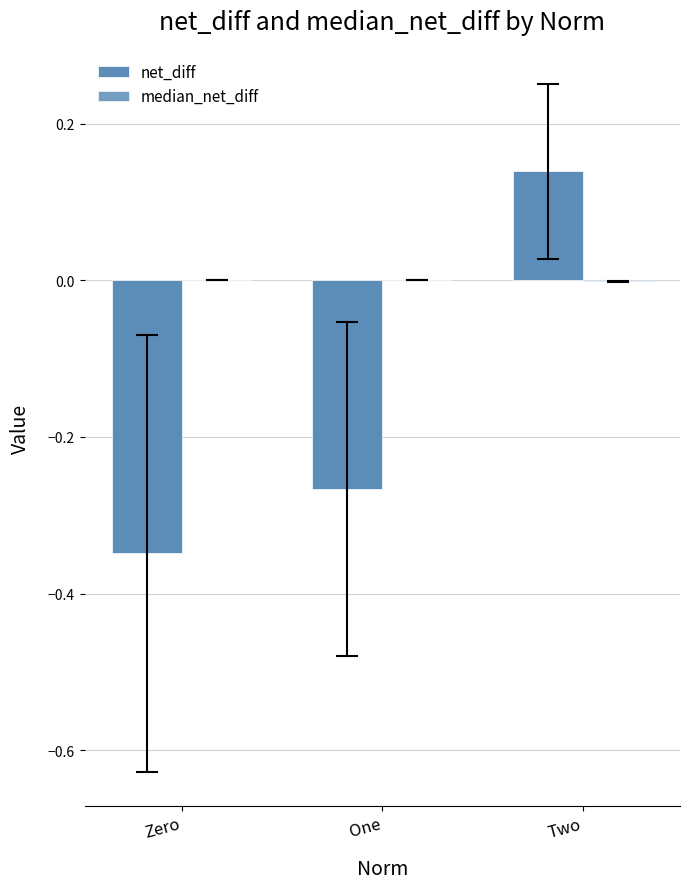

Where does the net_diff series first go above 0?

Two